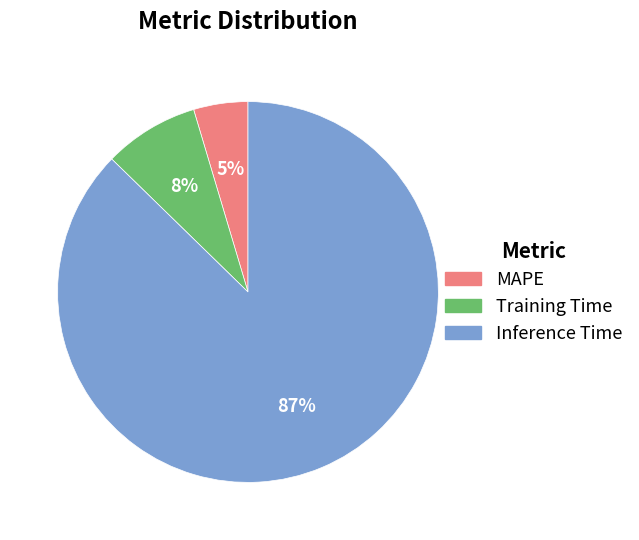

Do MAPE and Inference Time together represent more than half of the pie?

Yes